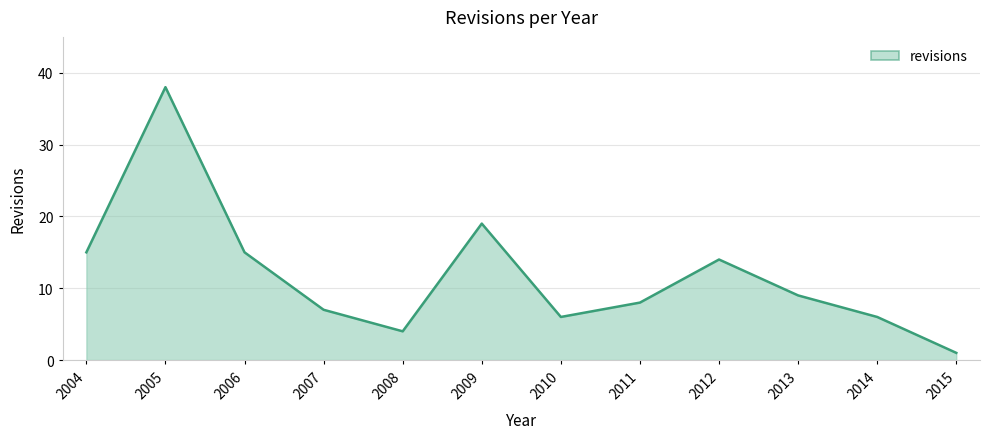

What is the greatest value displayed?

38